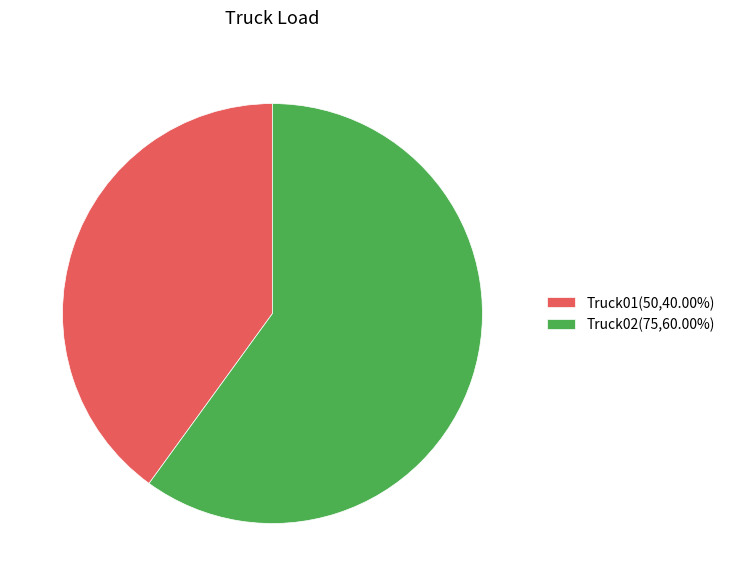

How many segments does this pie chart have?

2